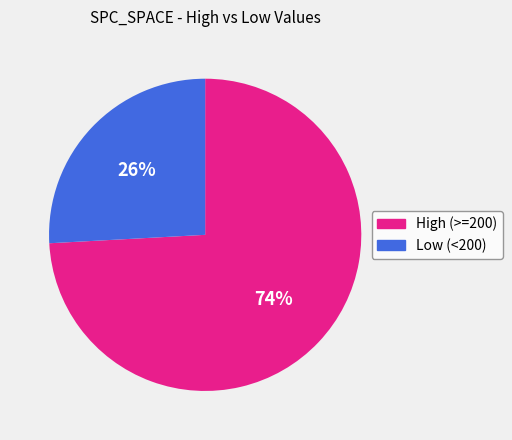

To the nearest percent, what is the average slice percentage?

50%